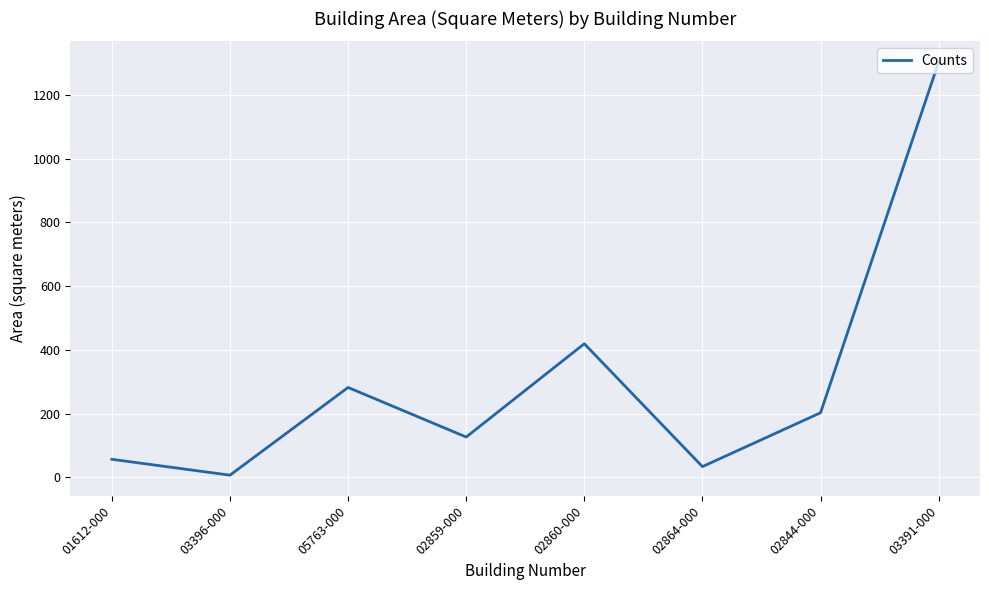

The value at 01612-000 is 56.6. True or false?

True